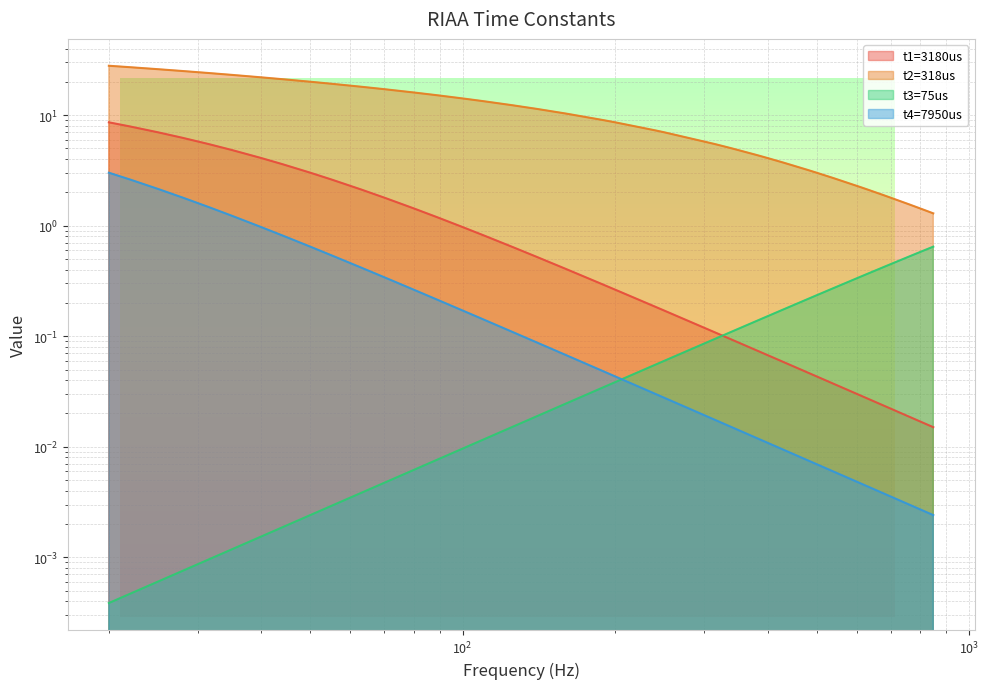

How many lines are shown in the chart?

4